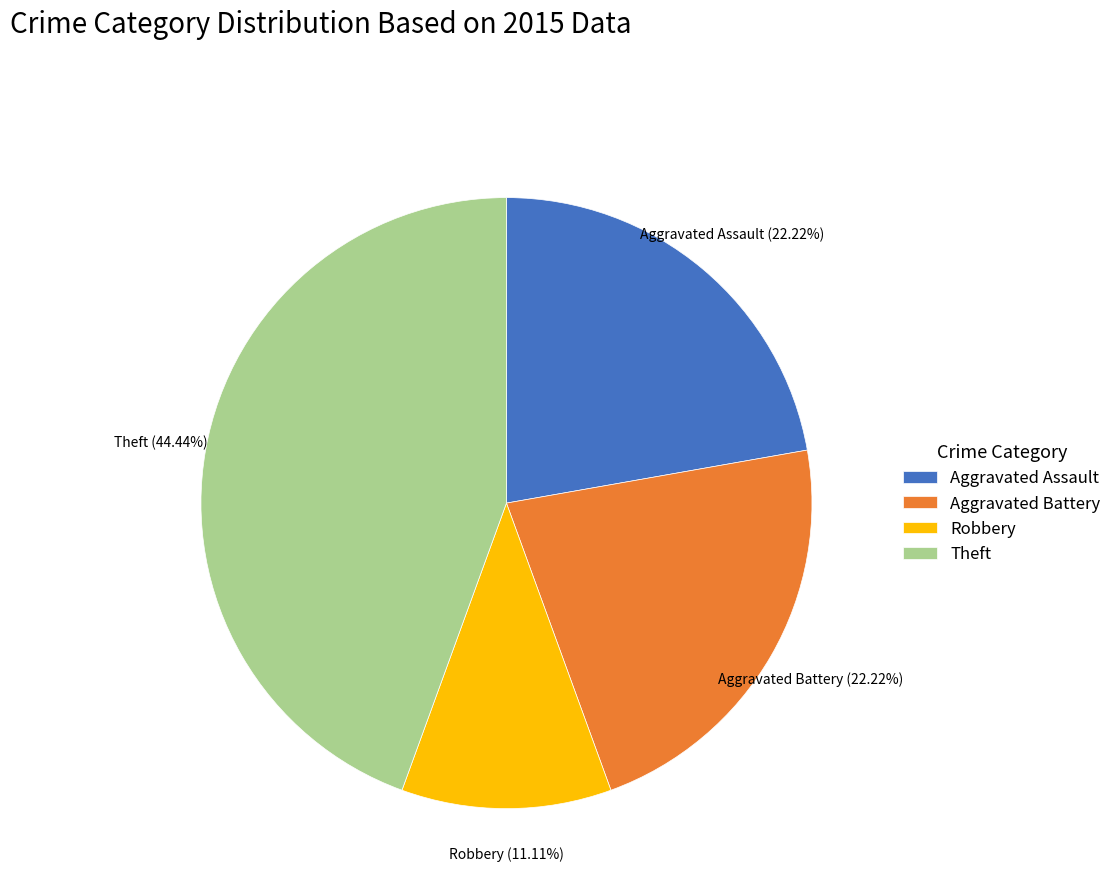

Is there any slice that represents more than half of the pie?

No